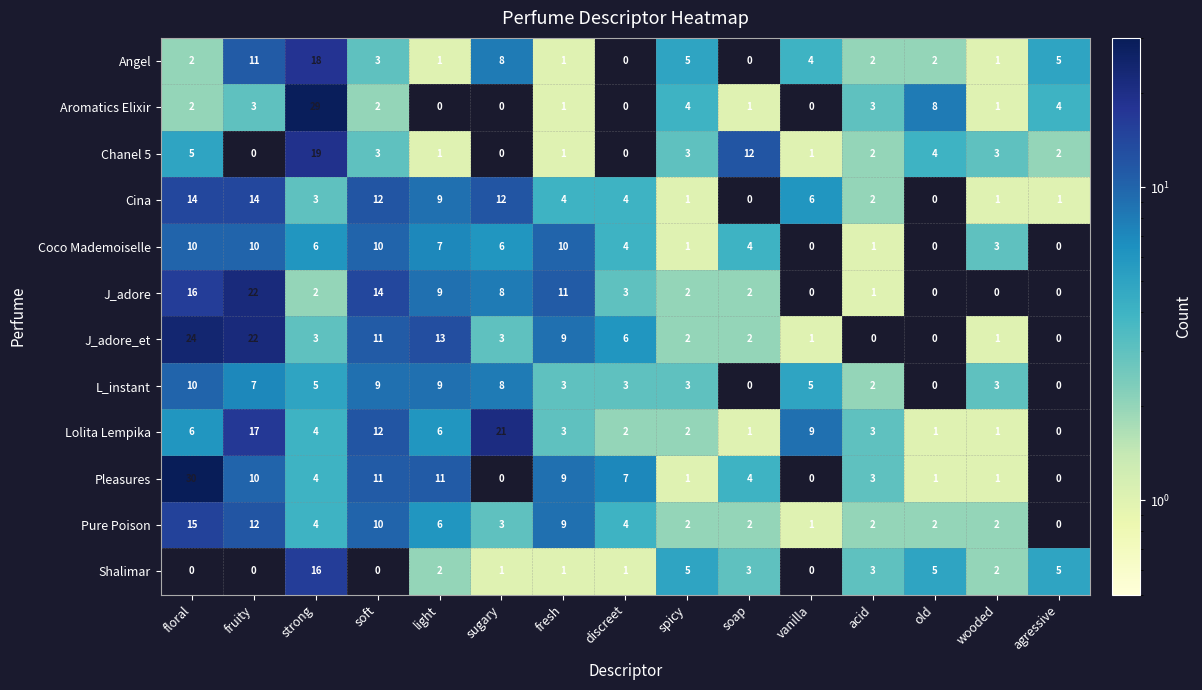

Is it true that Chanel 5 equals 1 at fresh?

True